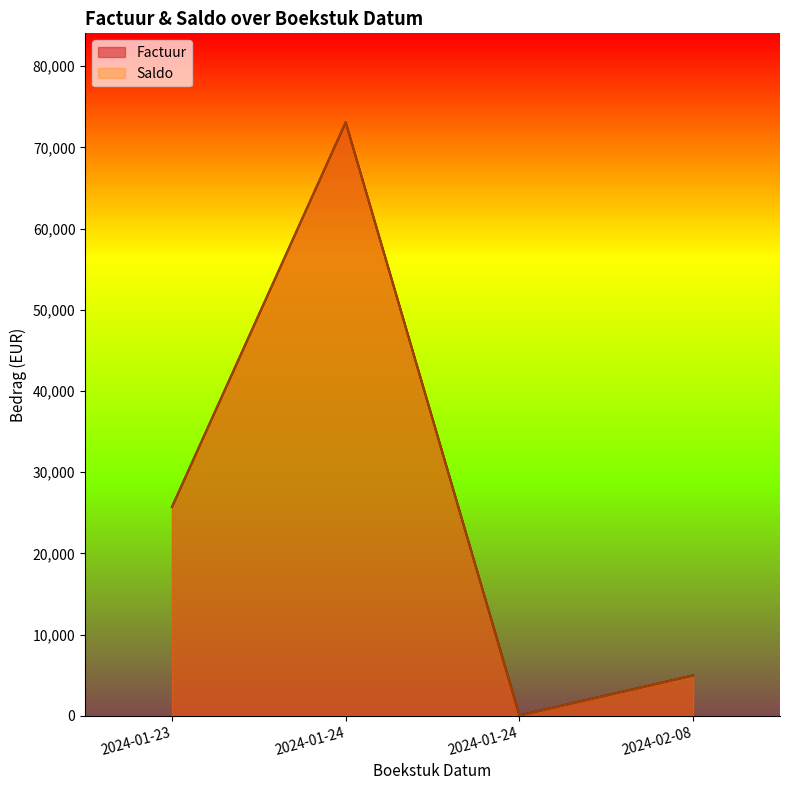

How many data points in Saldo are less than 25717?

2